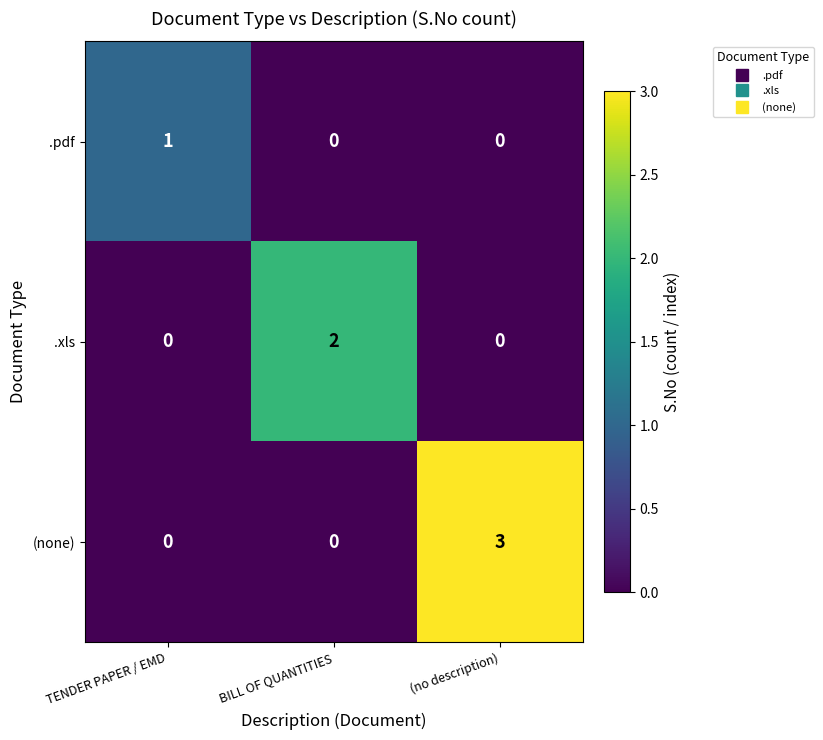

What is the sum of the (none) values at (no description) and TENDER PAPER / EMD?

3